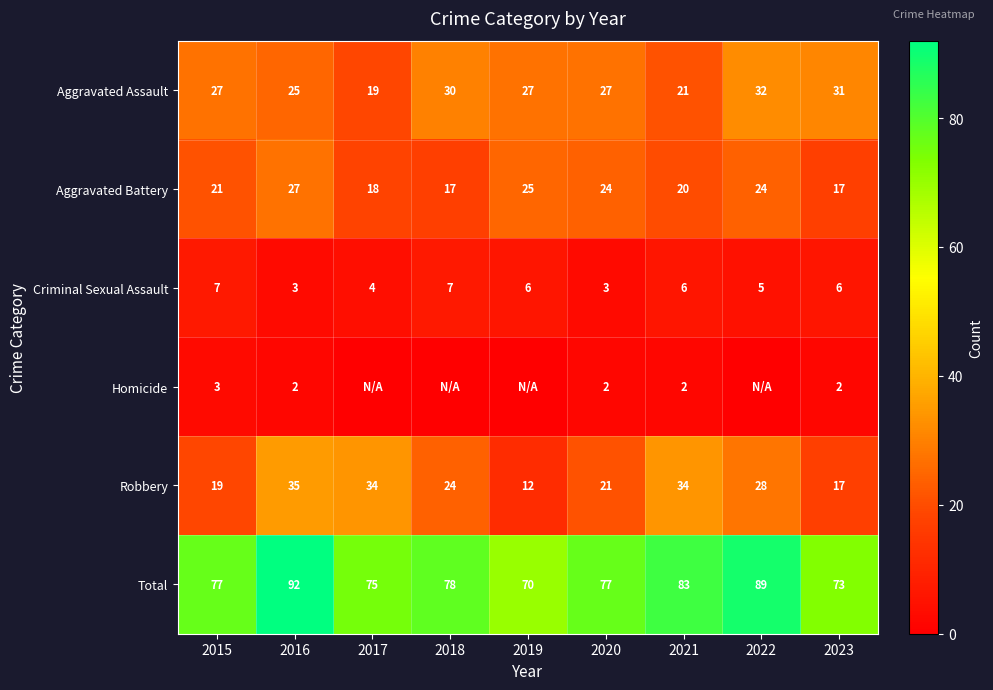

How many data points does each series have?

9